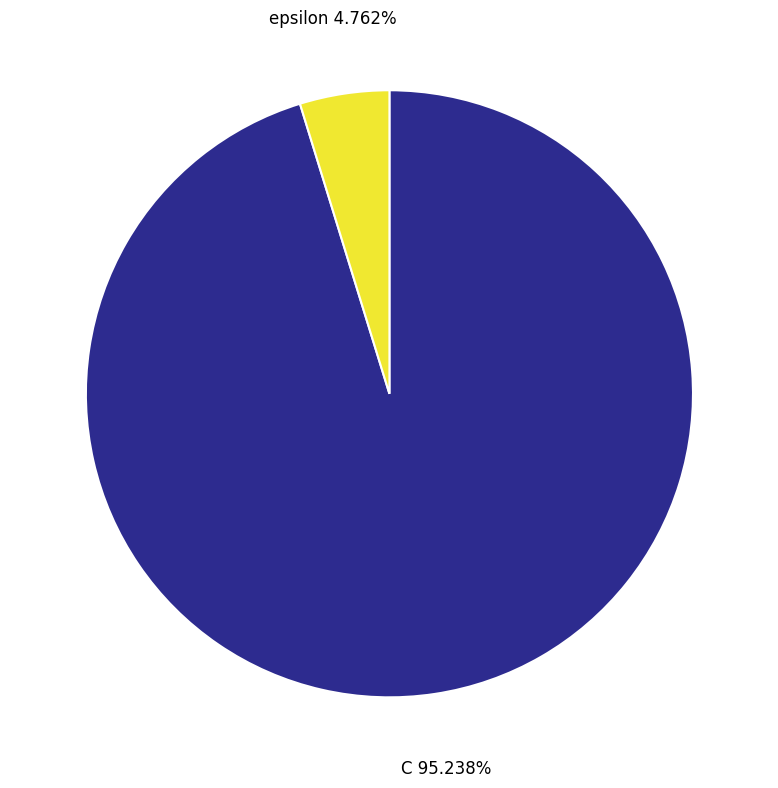

Which has a higher value, C or epsilon?

C